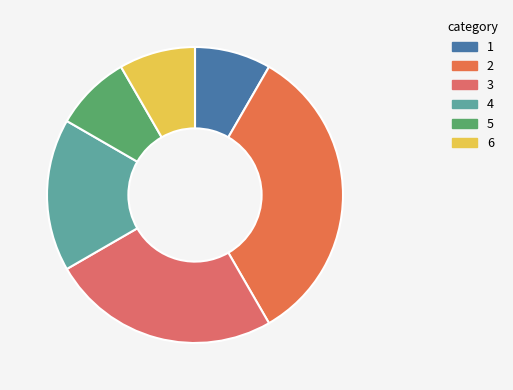

How many segments does this pie chart have?

6